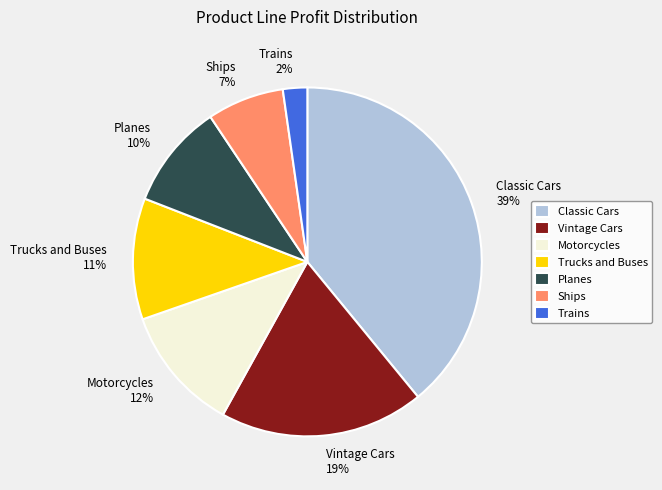

Which slice is the smallest?

Trains